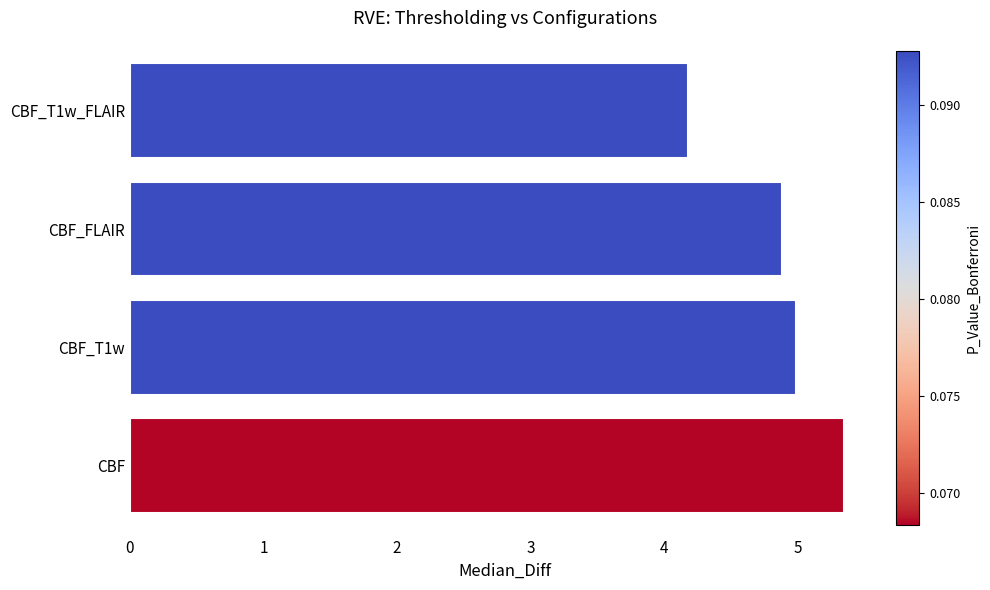

What is the change in value from CBF_T1w to CBF_T1w_FLAIR?

-0.8